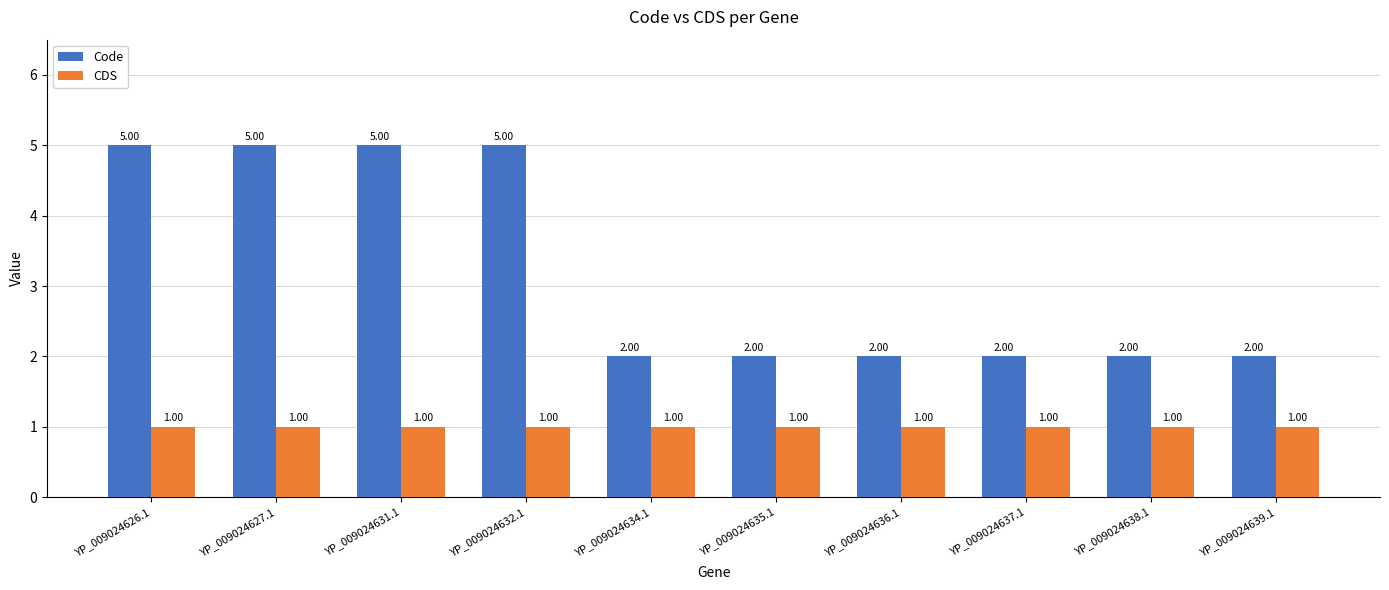

Which series has the widest spread of values?

Code